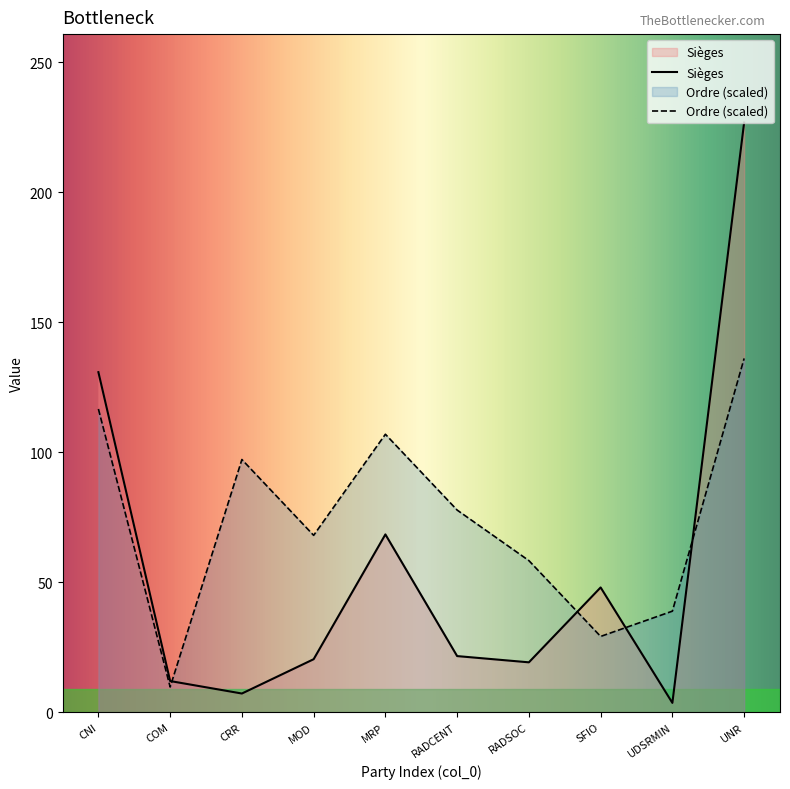

What is the difference between the maximum and minimum values in the Sièges series?

223.2